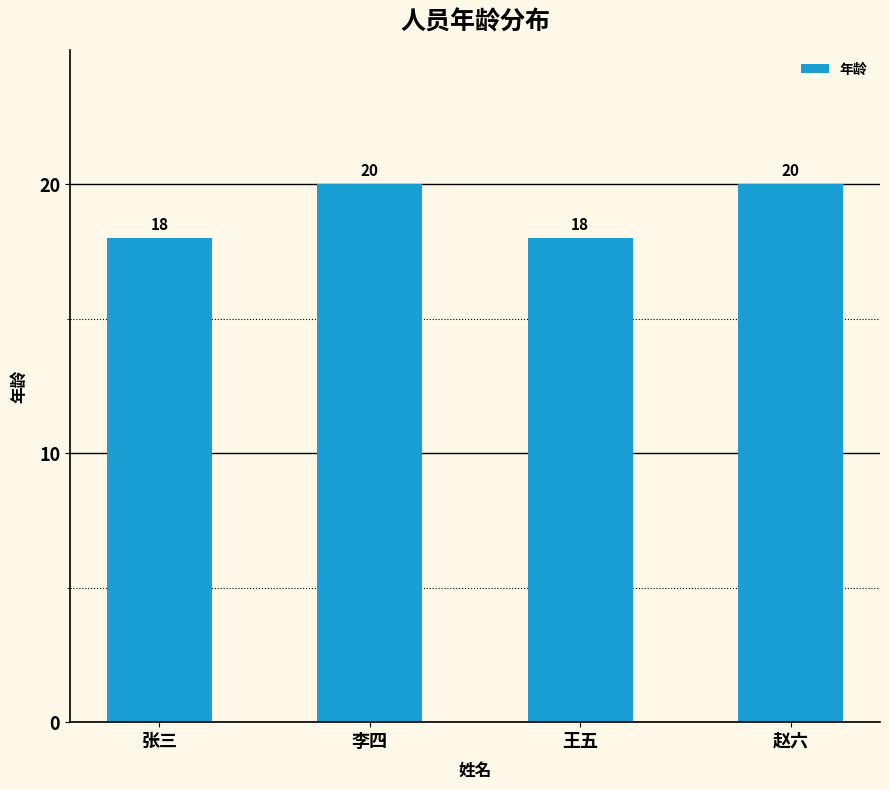

What is the average value?

19